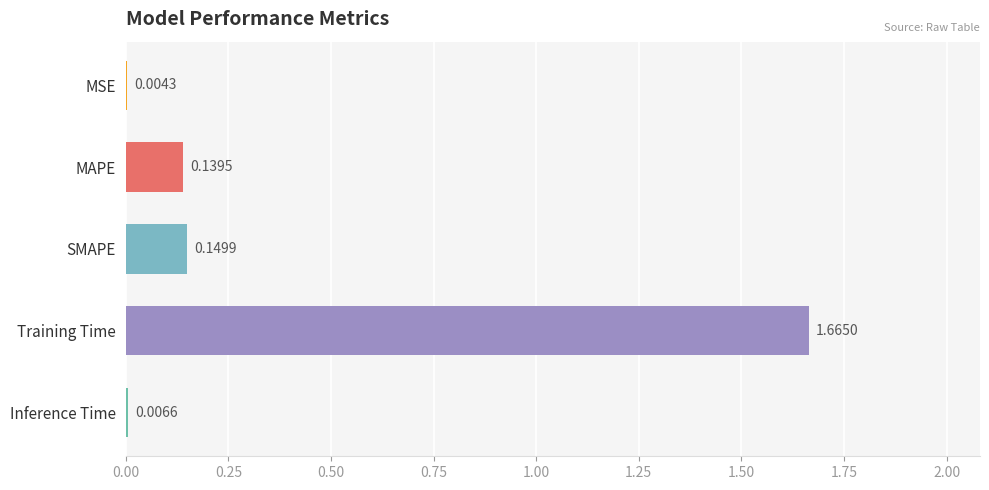

At which category does the chart reach its peak across all series?

Training Time